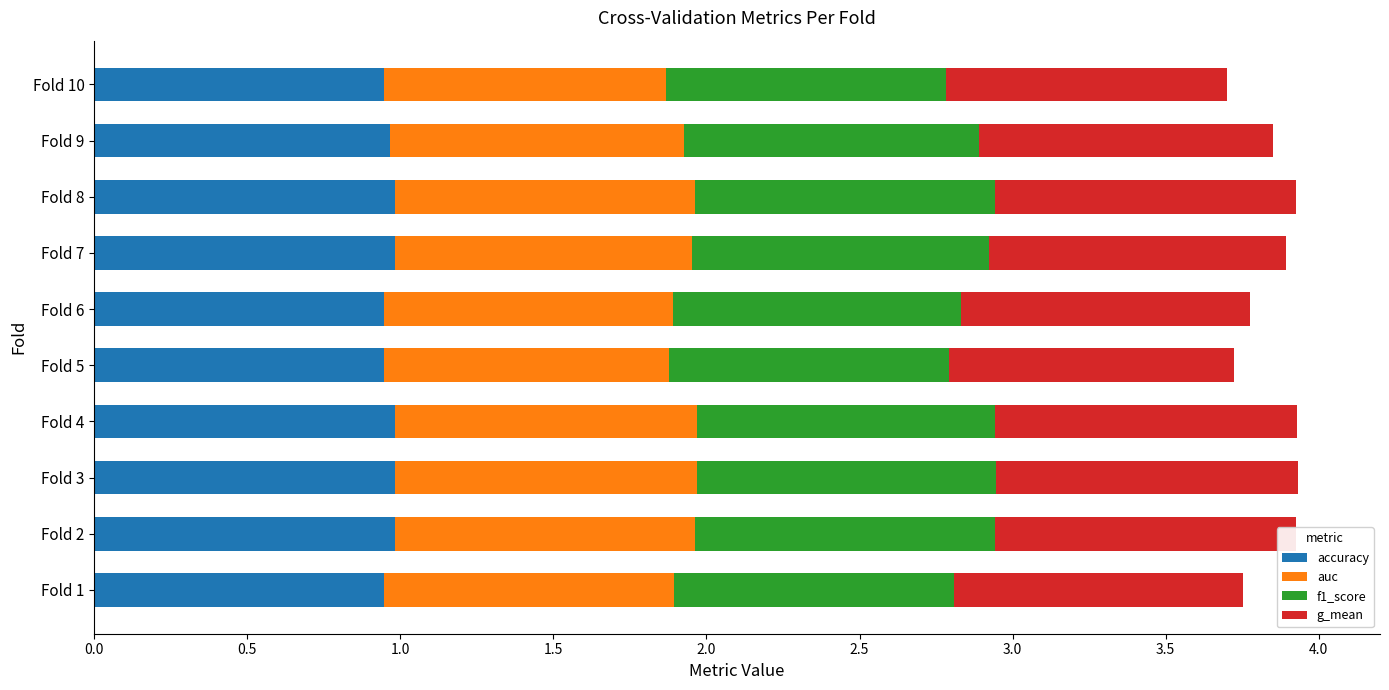

What is the sum of the accuracy values at Fold 8 and Fold 2?

2.0